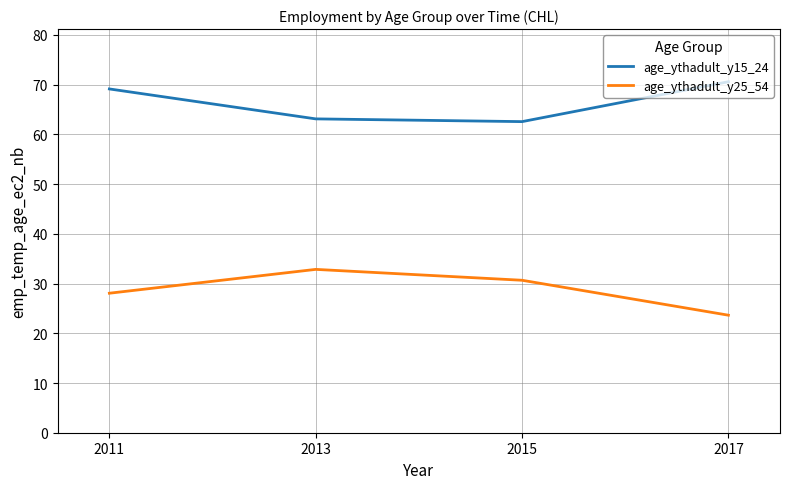

True or false: age_ythadult_y15_24 and age_ythadult_y25_54 cross at least once.

False